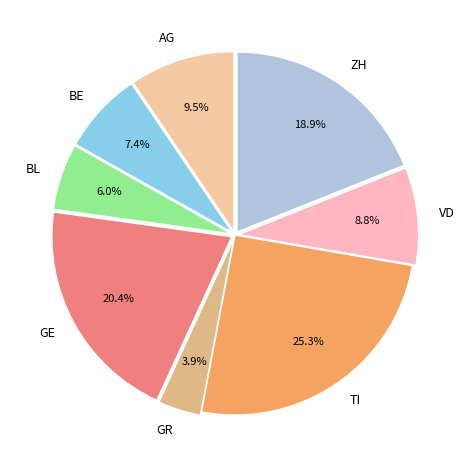

To the nearest percent, what is the average slice percentage?

12%